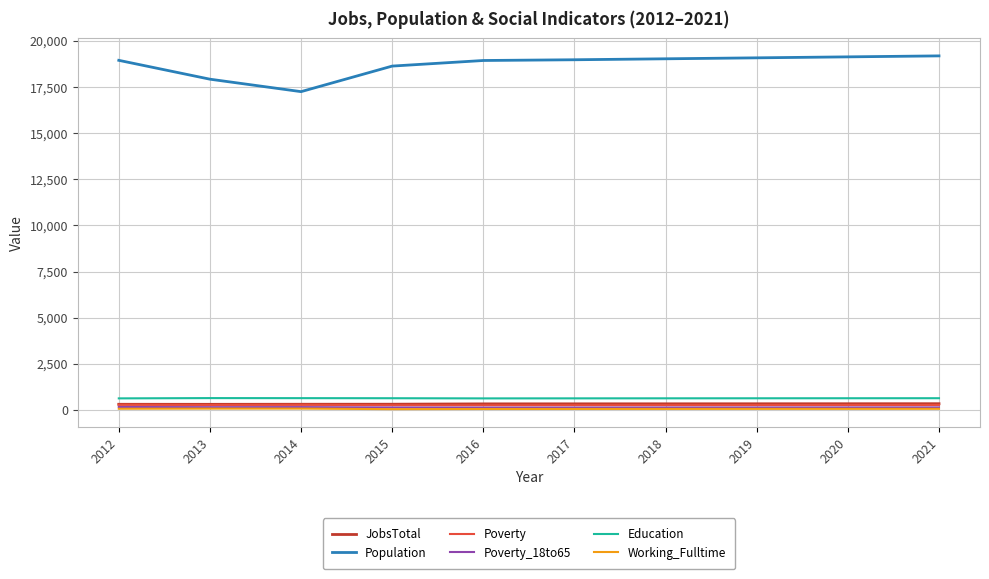

What is the difference between the highest and lowest values at 2018?

18973